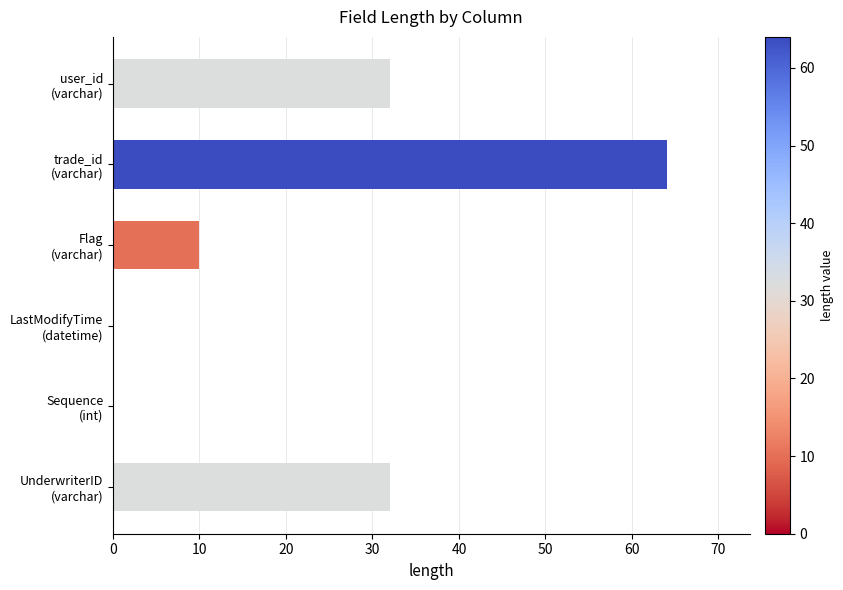

Count the number of data series in this chart.

1